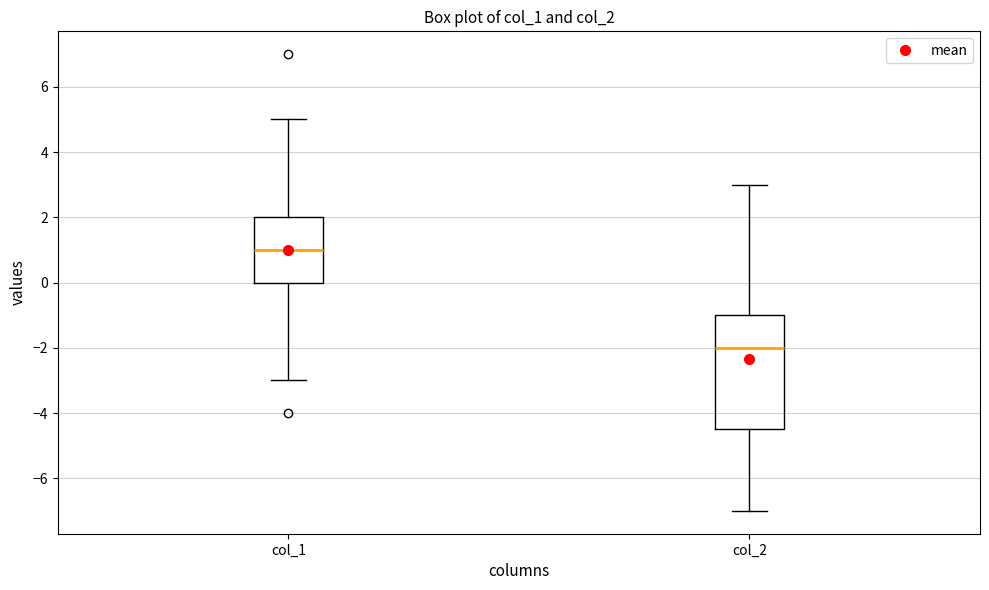

Where is the lower edge of the box for col_2 on the y-axis? The values are not printed on the chart, so give them approximately, as read against the axis.

-4.4